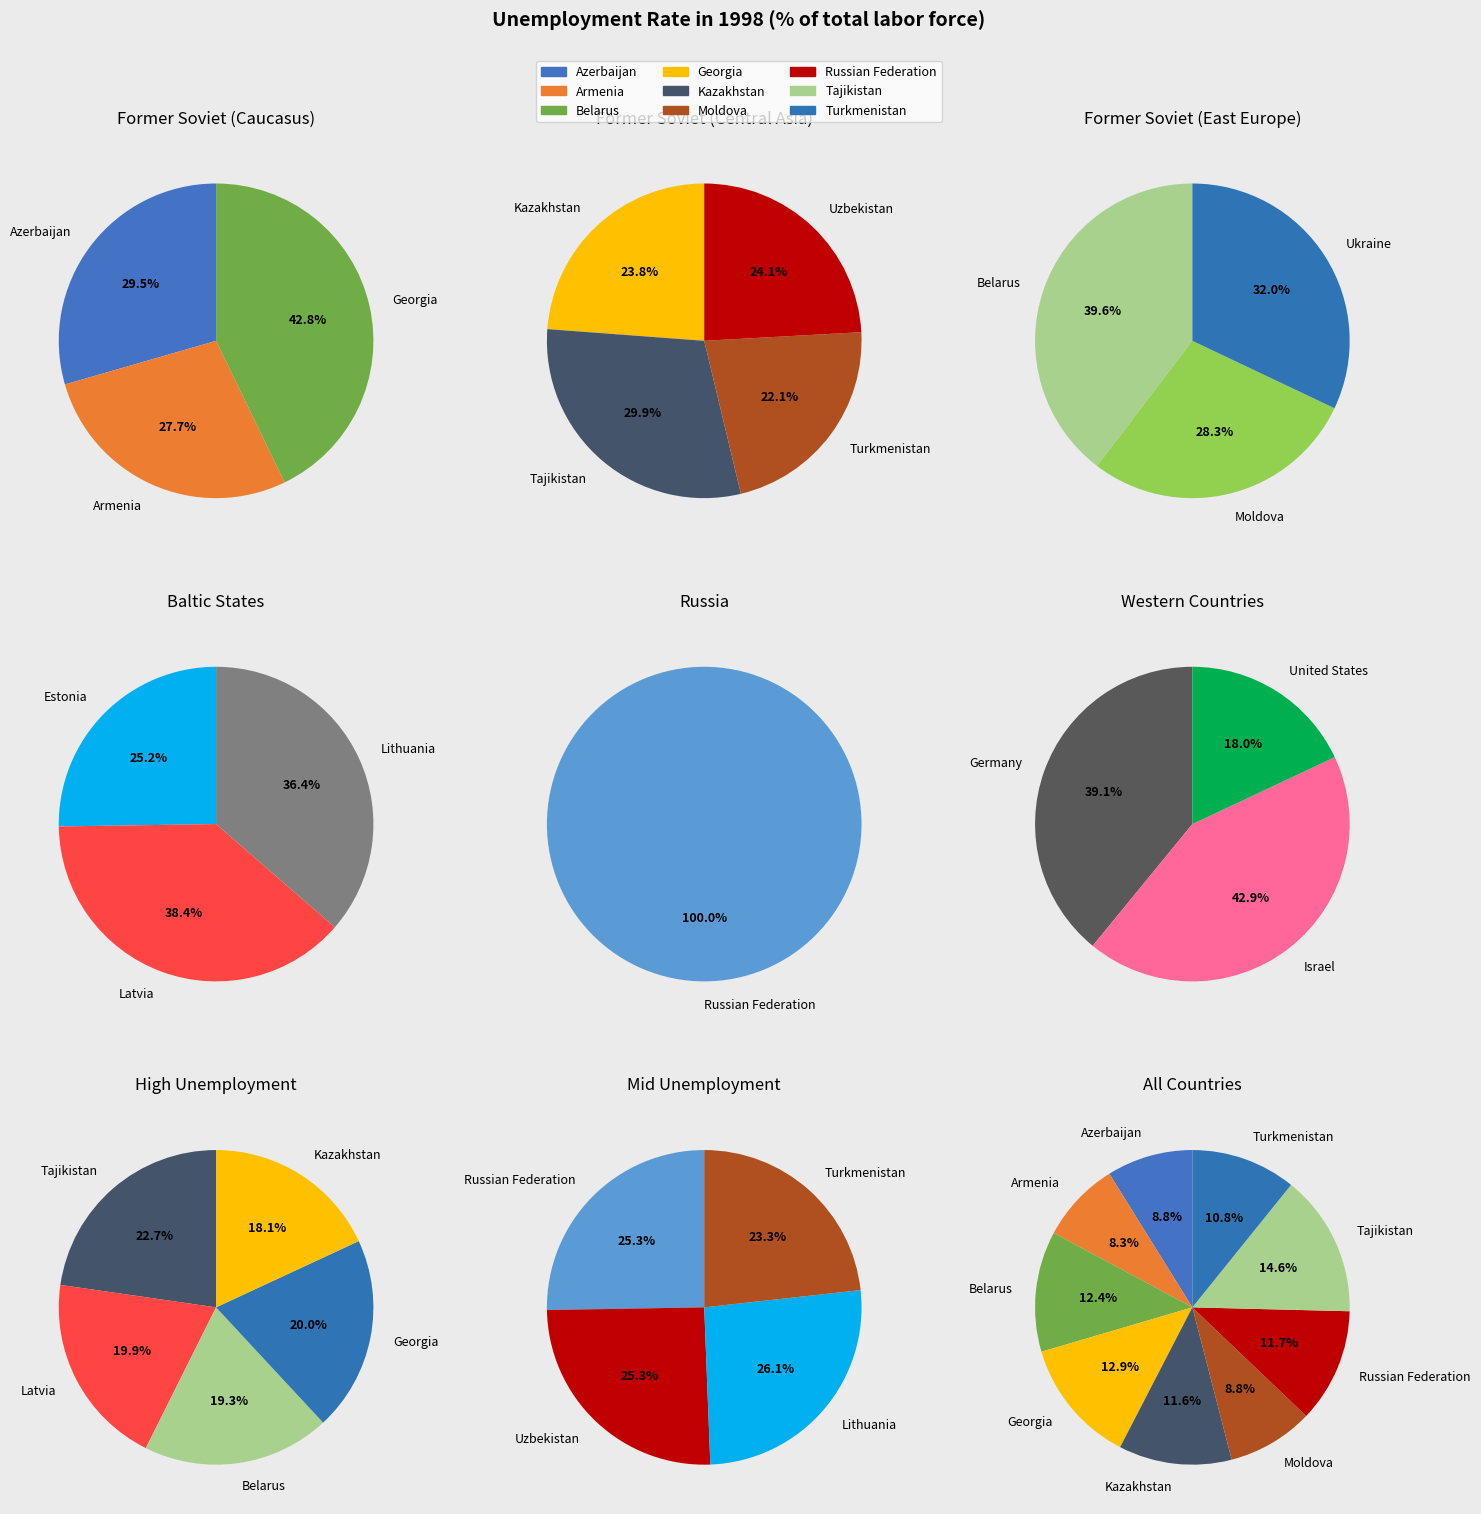

Is Belarus the majority of the pie?

No